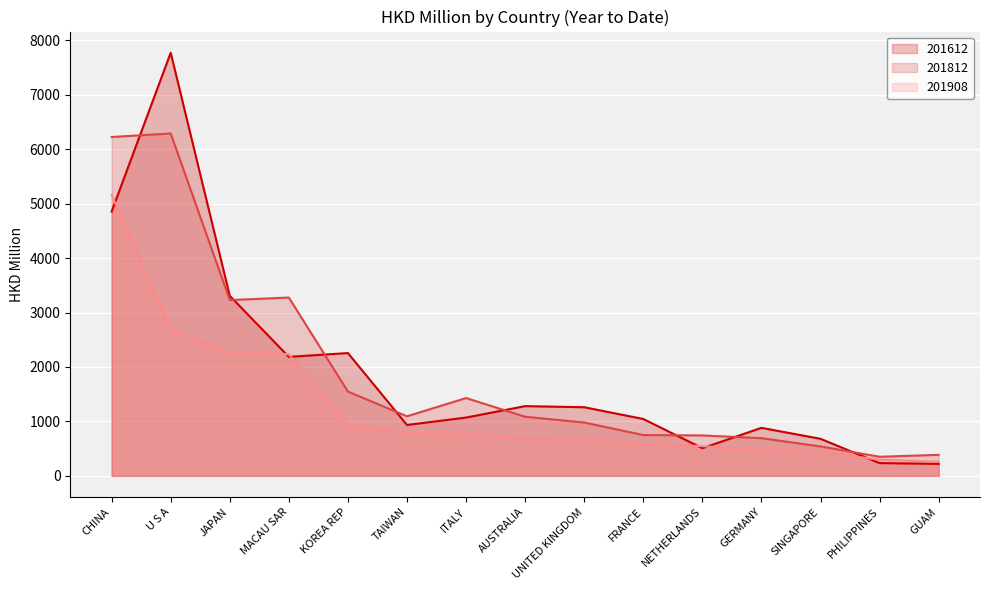

Where is 201812 nearest to the value 3319?

MACAU SAR